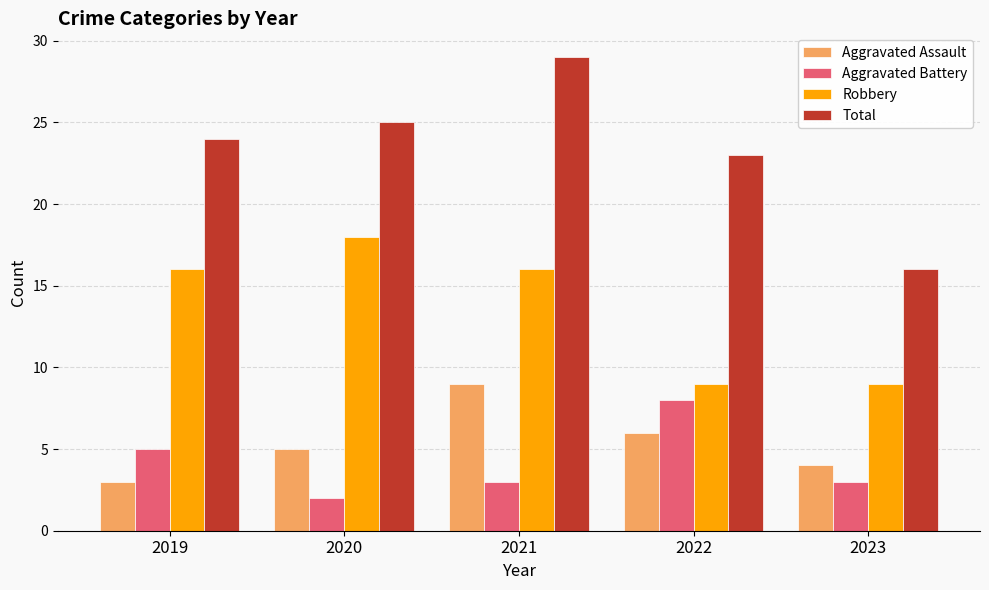

What is the value of the Aggravated Assault bar at the 5th from the left?

4